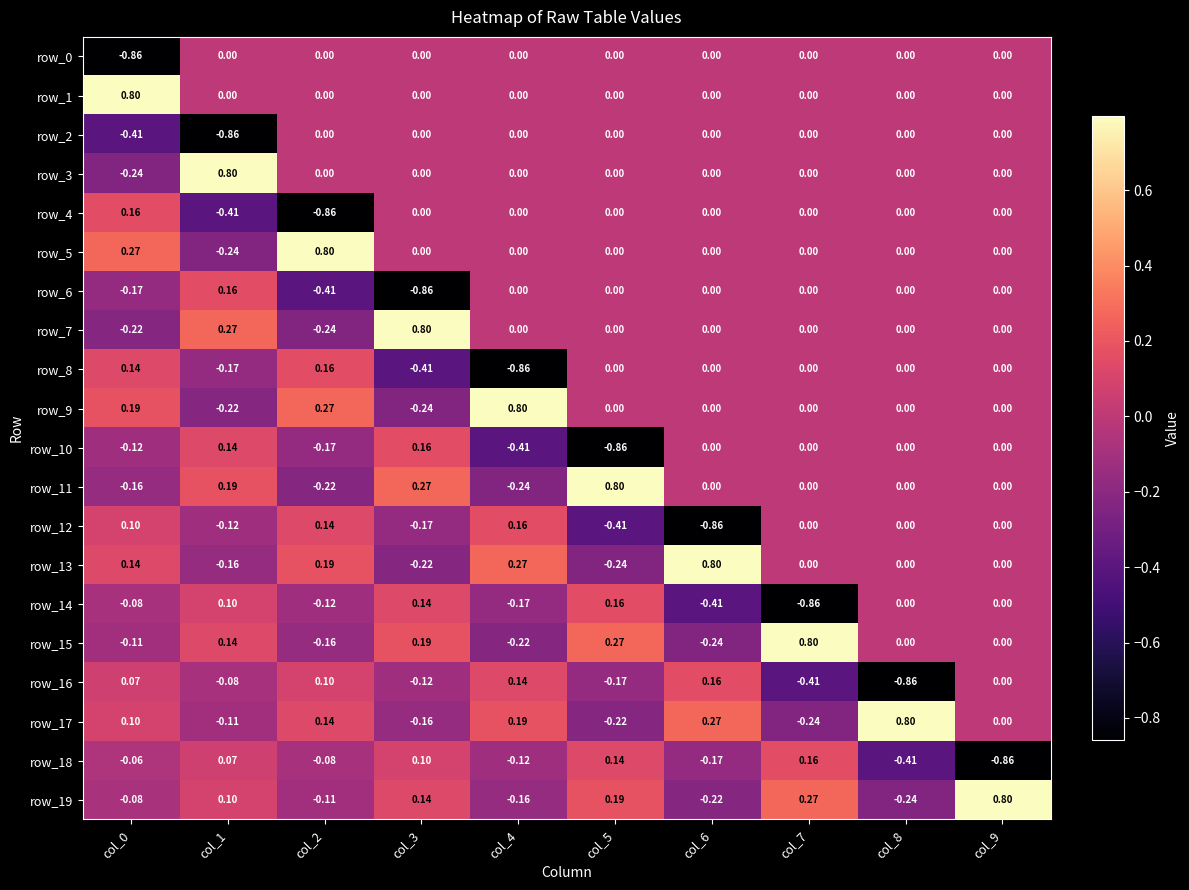

Is the value of row_8 at col_1 greater than the value of row_1 at col_6?

No